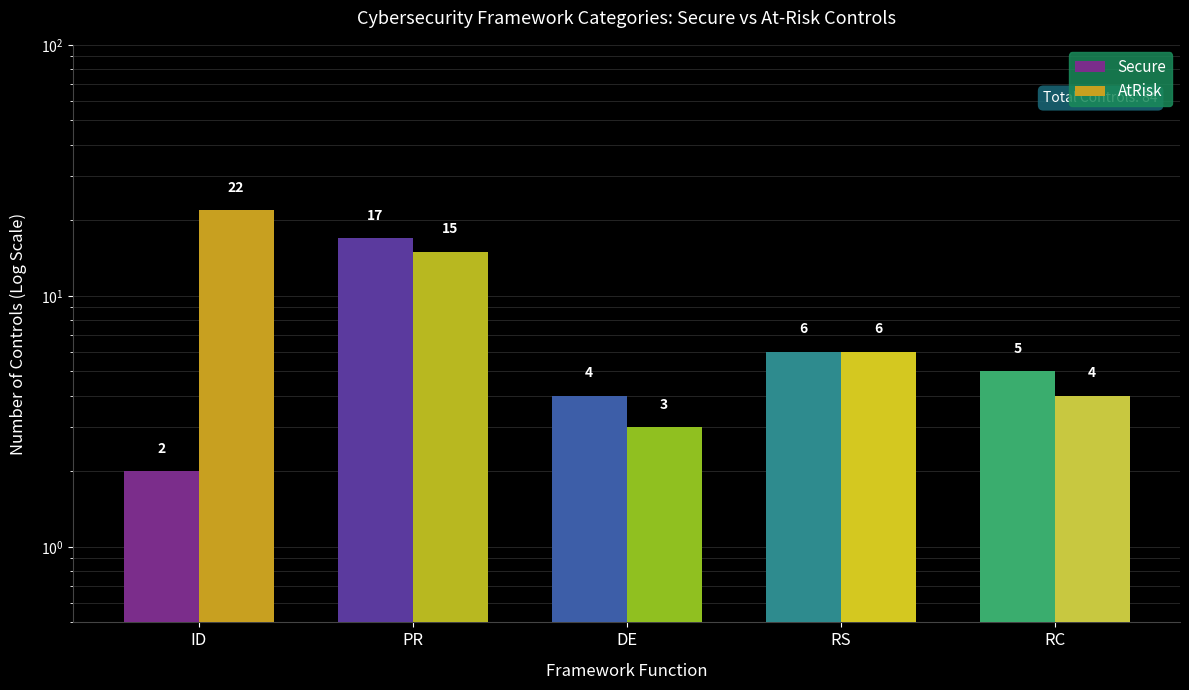

What is the label of the 3rd bar from the right?

DE